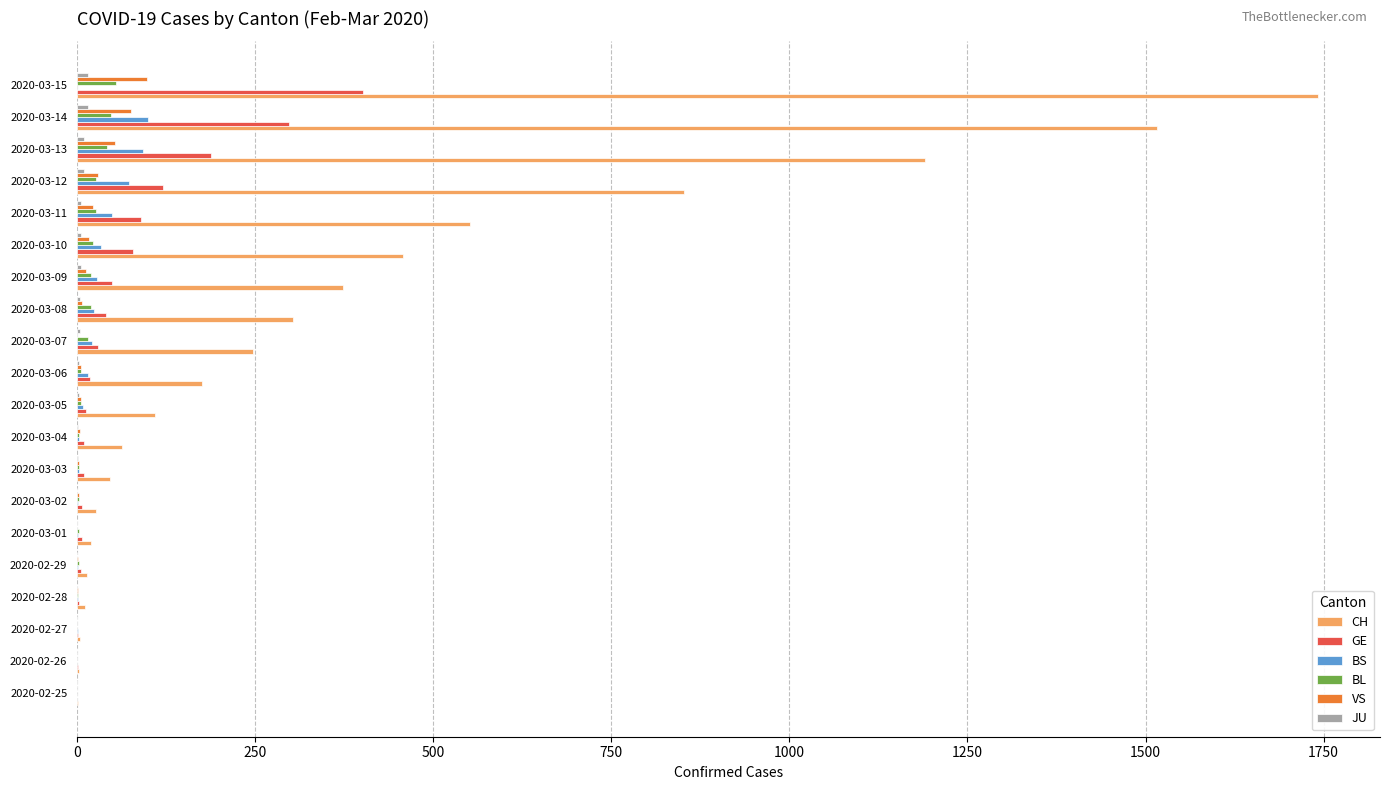

What is the average value of the CH series?

385